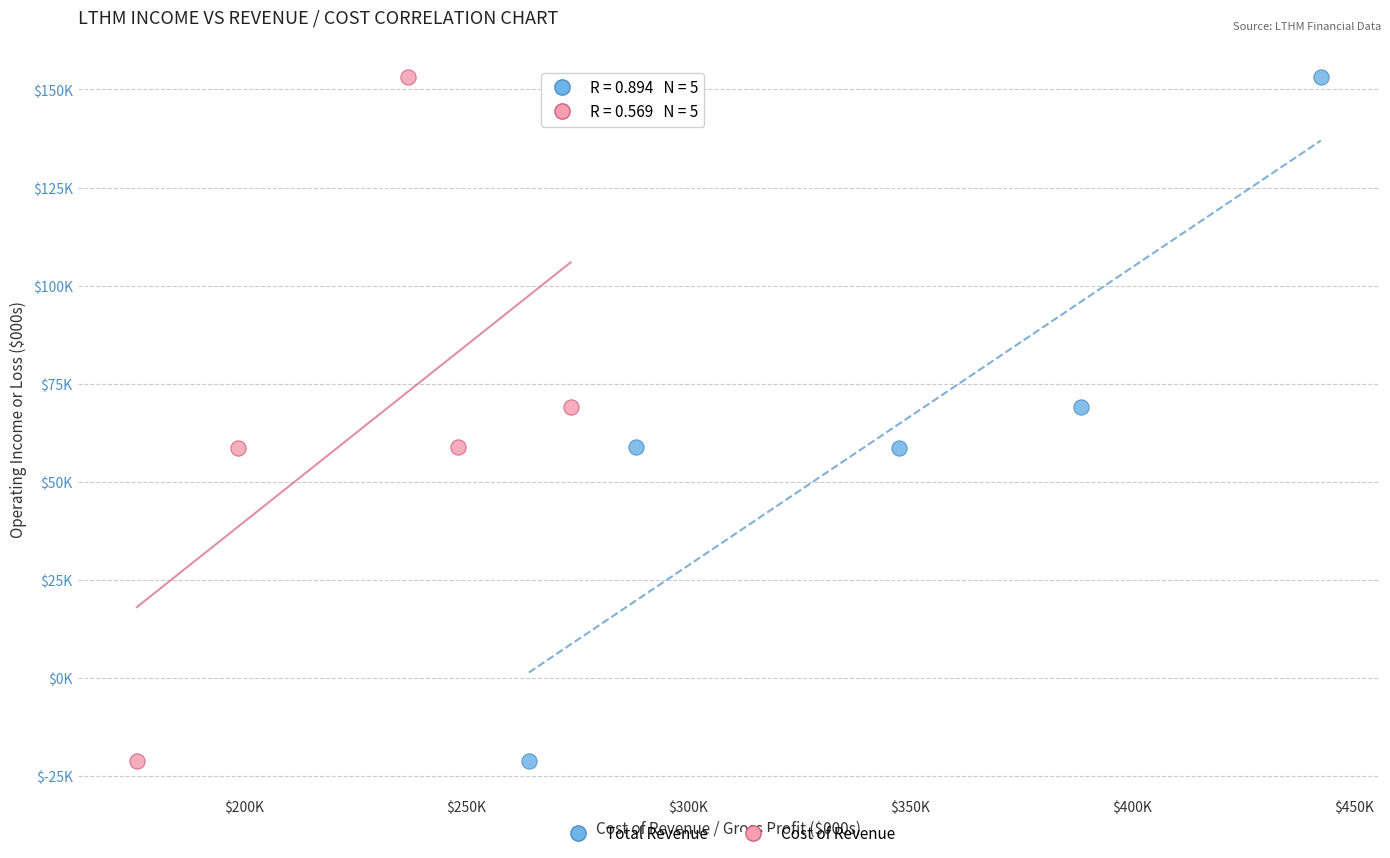

What are all the series names shown in the legend?

Total Revenue, Cost of Revenue